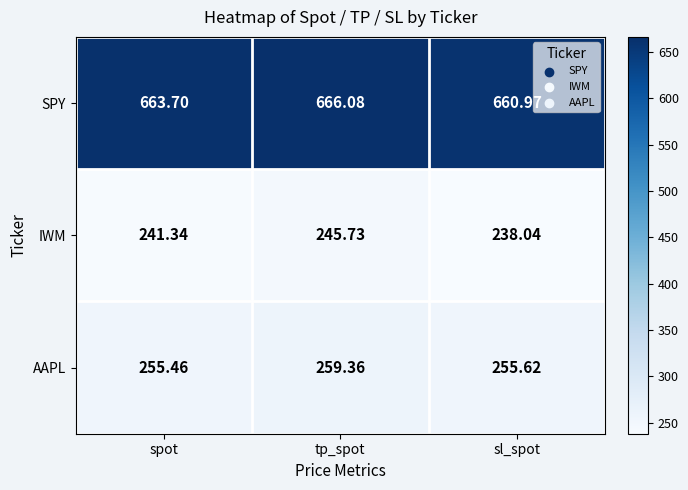

At which category does the chart reach its peak across all series?

tp_spot